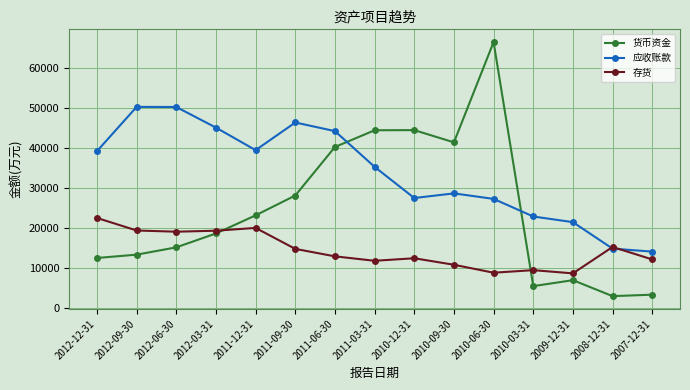

What is the label of the 10th point from the right?

2011-09-30